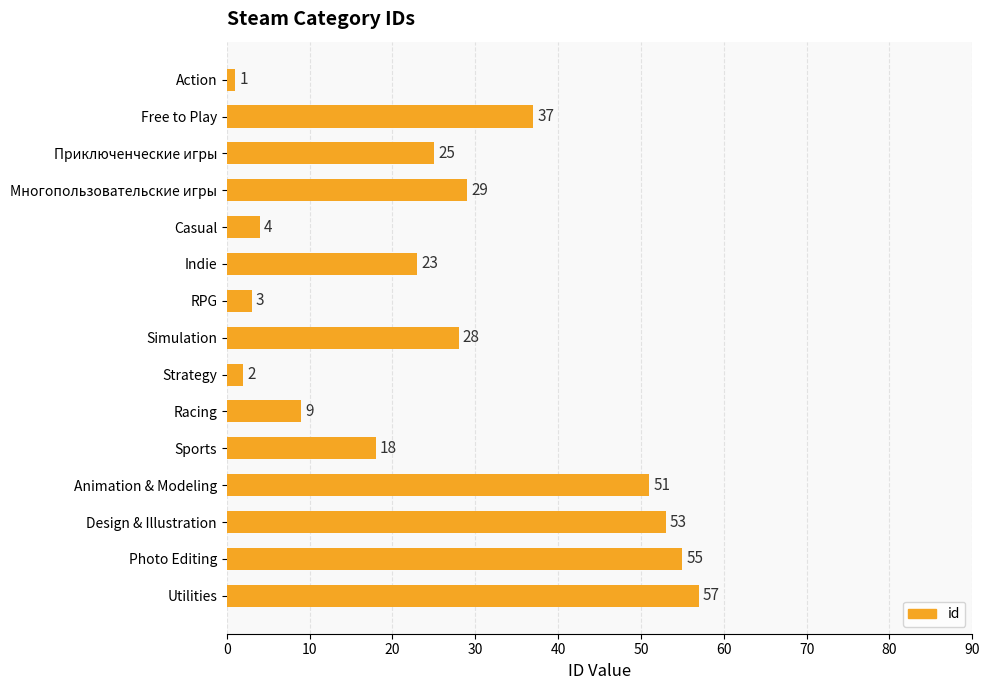

What is the label of the 7th bar from the top?

RPG